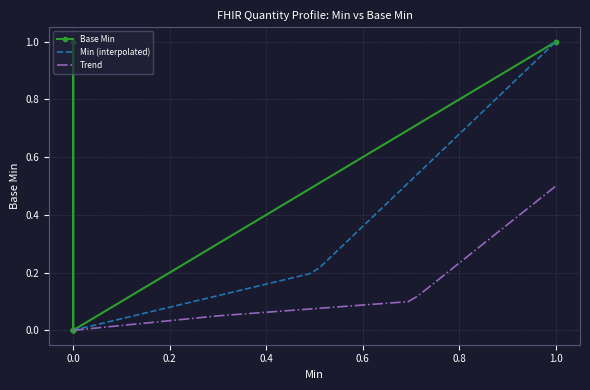

The value of Trend at 0.0 is 0.0. True or false?

True